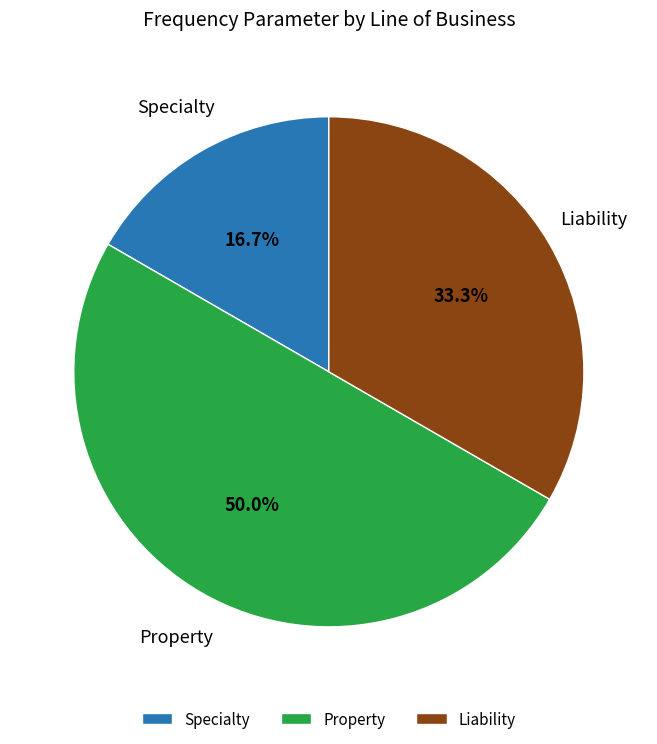

Rank the categories by value from lowest to highest.

Specialty, Liability, Property